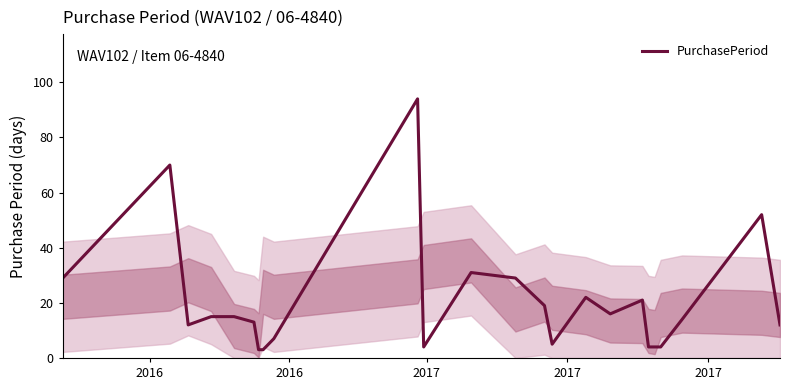

What is the smallest value displayed?

3